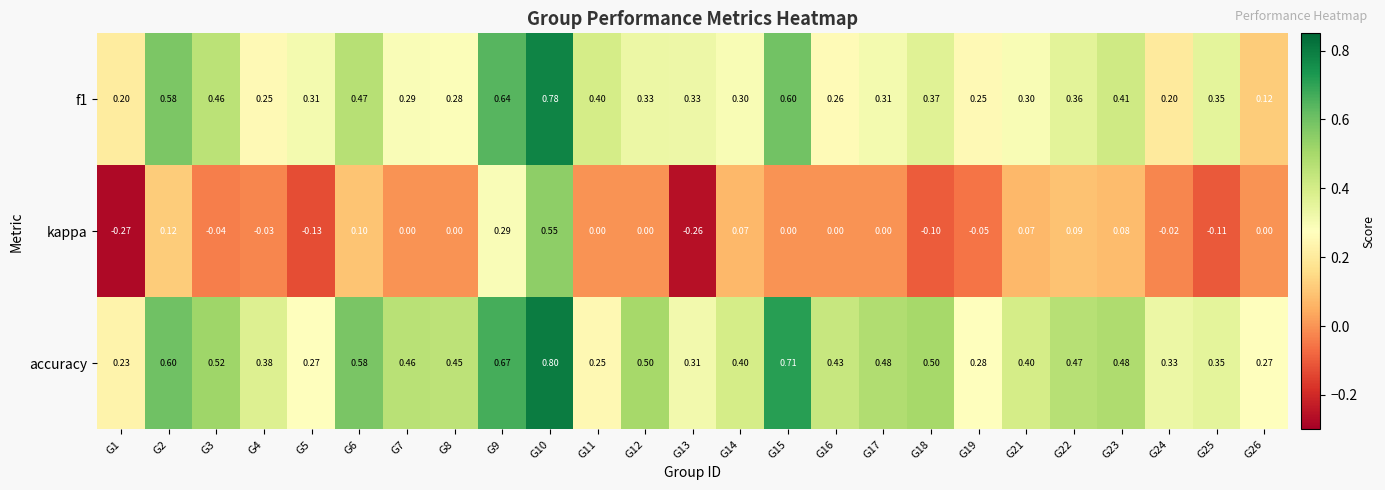

Which series has the largest total across all categories?

accuracy